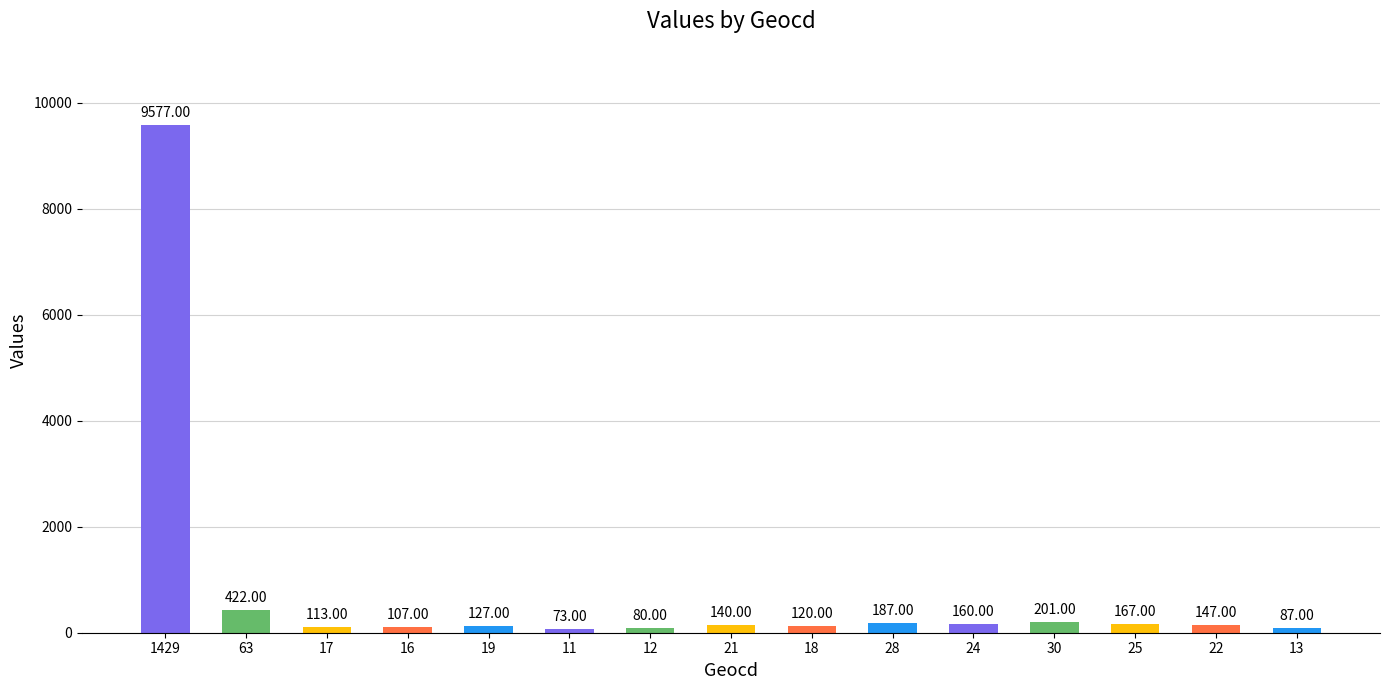

Rank the categories by value from highest to lowest.

1429, 63, 30, 28, 25, 24, 22, 21, 19, 18, 17, 16, 13, 12, 11